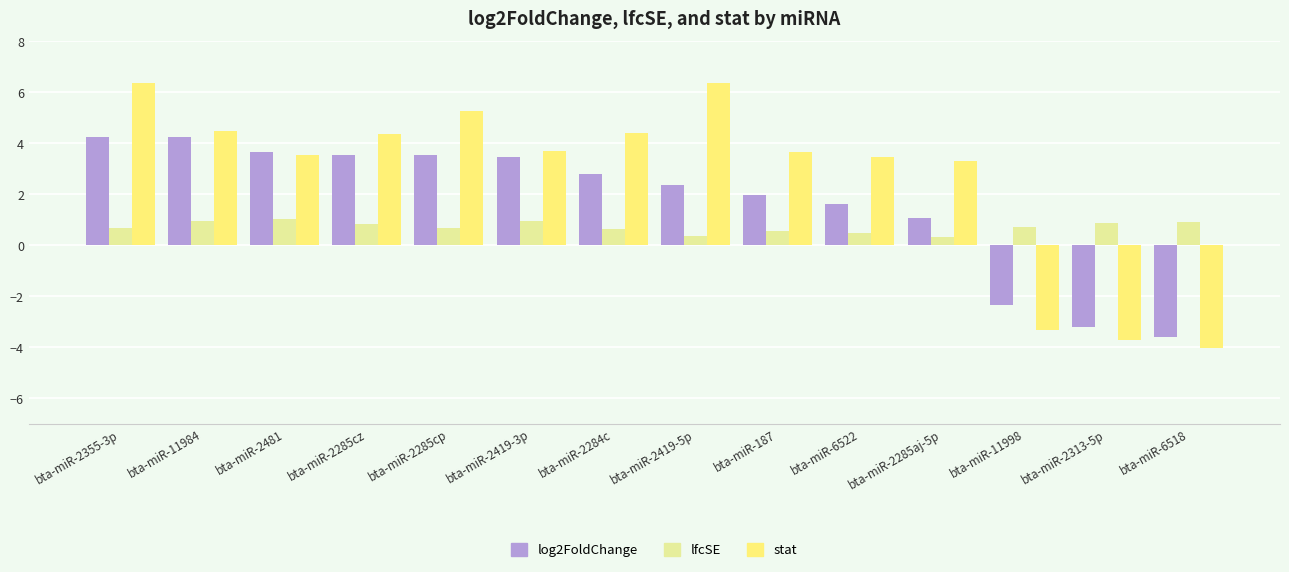

Which series has the largest total across all categories?

stat